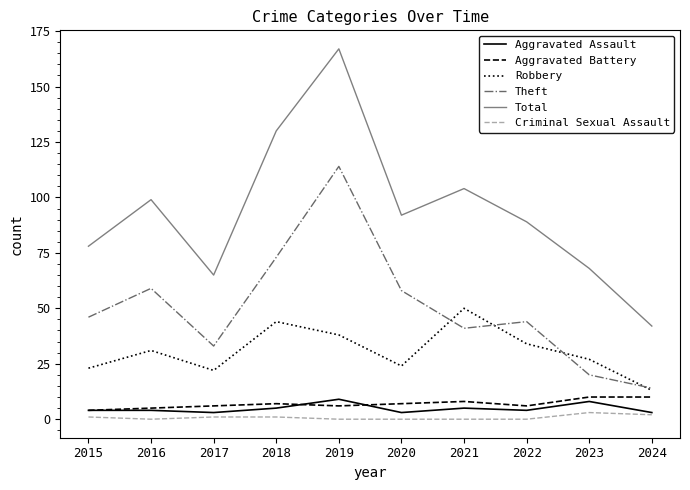

How many interior local valleys does the Robbery series have?

2